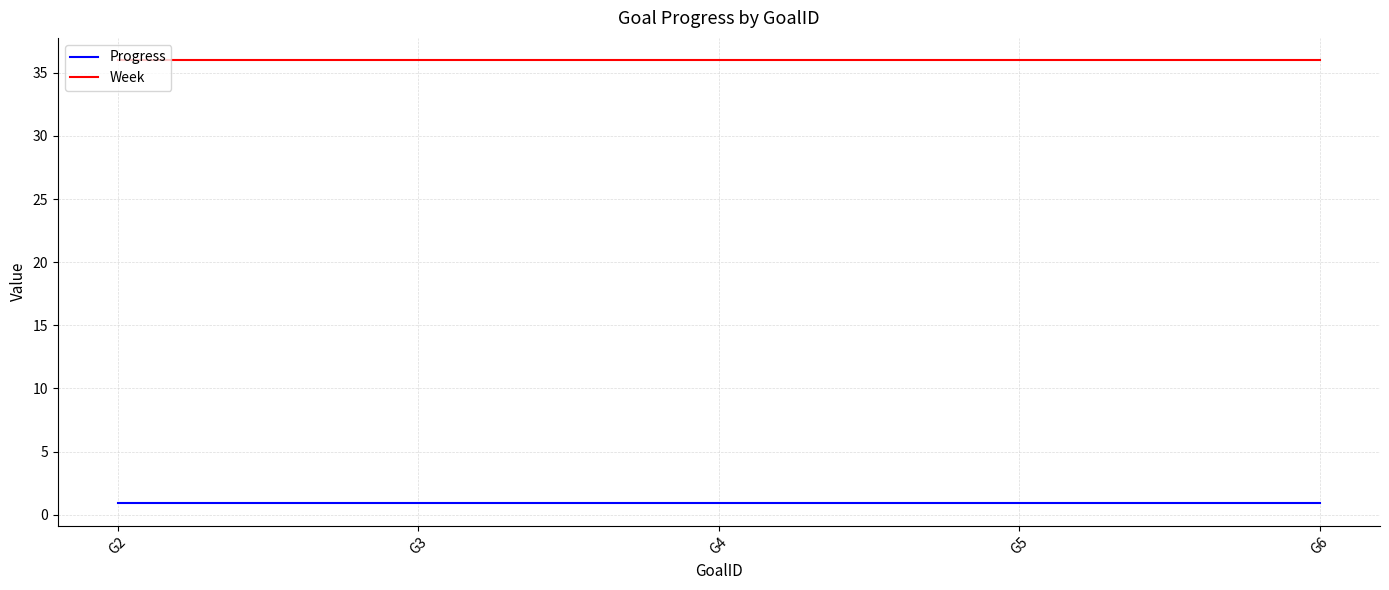

List the series in order of their overall mean, lowest first.

Progress, Week